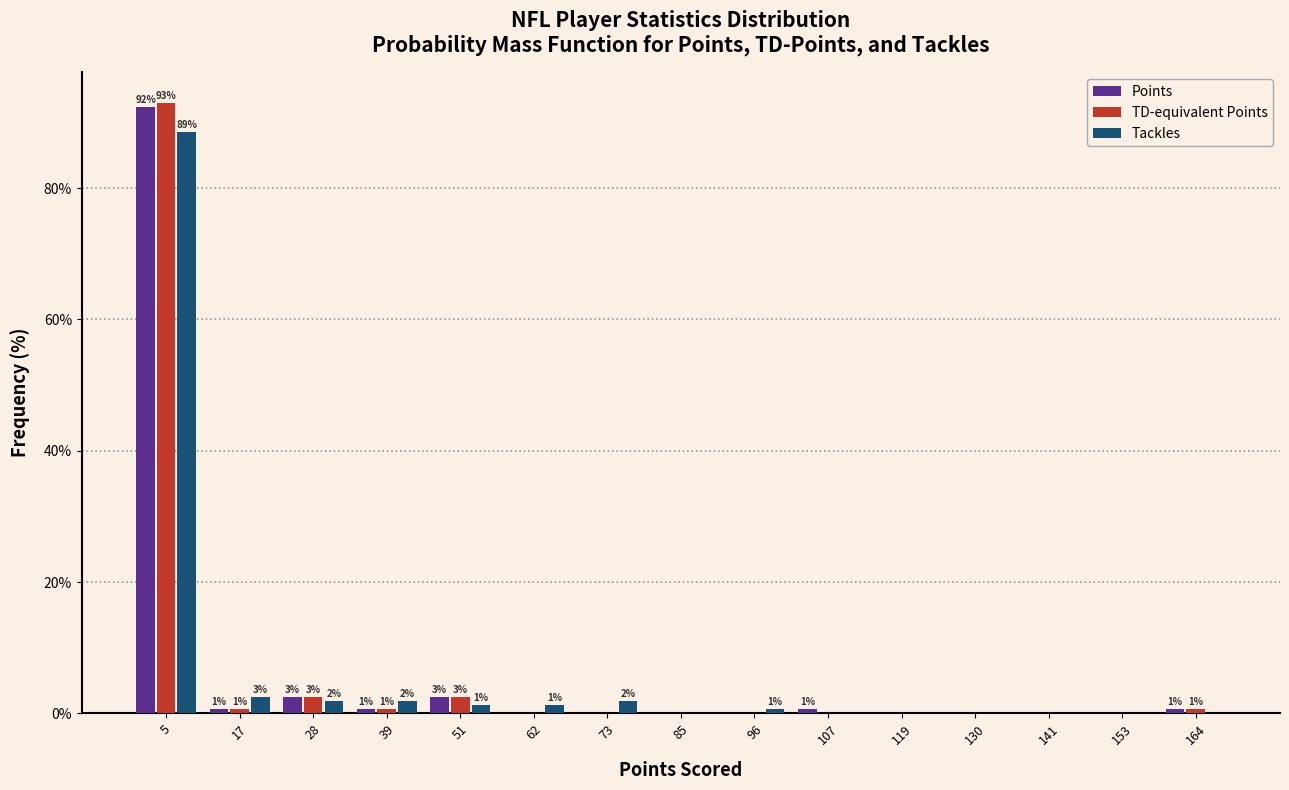

In the Points series, which range on the x-axis has the tallest bar?

0 to 12